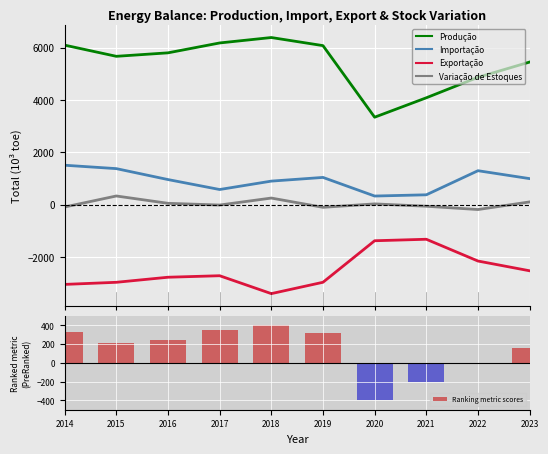

Reading left to right, transcribe all the data shown in this chart.

Produção: 2014=6091.1	2015=5664.3	2016=5796.9	2017=6174.5	2018=6382.0	2019=6072.6	2020=3338.1	2021=4079.7	2022=4862.8	2023=5445.4
Importação: 2014=1503.6	2015=1374.0	2016=956.1	2017=575.8	2018=896.6	2019=1037.8	2020=326.7	2021=373.8	2022=1294.3	2023=992.0
Exportação: 2014=-3049.1	2015=-2968.6	2016=-2775.3	2017=-2717.5	2018=-3401.3	2019=-2967.7	2020=-1381.2	2021=-1324.5	2022=-2156.3	2023=-2528.9
Variação de Estoques: 2014=-92.2	2015=328.8	2016=48.8	2017=-17.5	2018=249.5	2019=-104.1	2020=26.7	2021=-62.9	2022=-188.8	2023=102.0
Ranking metric scores: 2014=323.6	2015=211.4	2016=246.2	2017=345.5	2018=400.0	2019=318.7	2020=-400.0	2021=-205.1	2022=0.7	2023=153.8